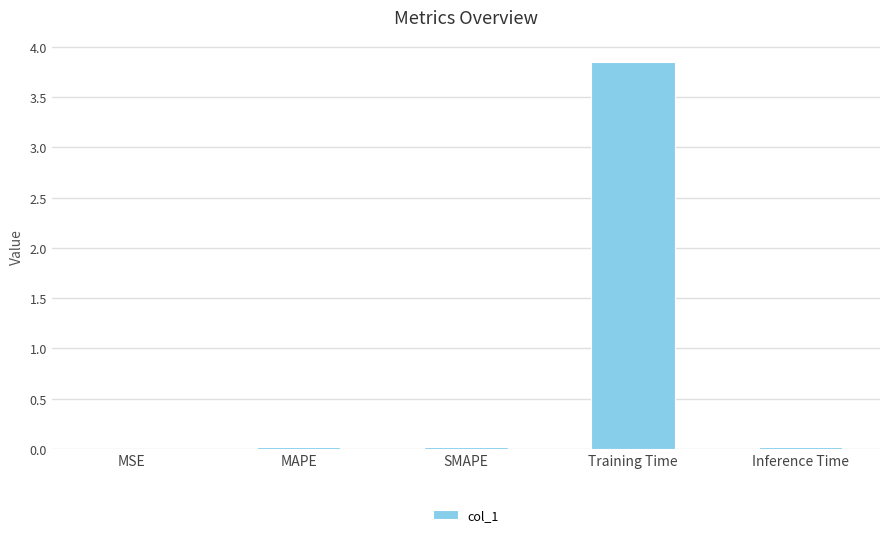

Which category has the highest value across all series?

Training Time